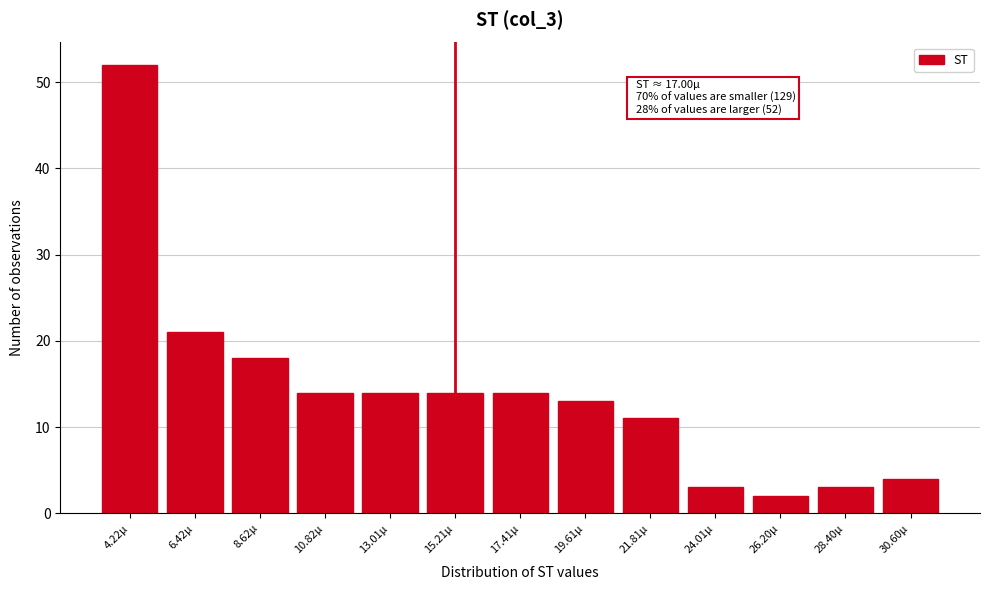

Reading left to right, transcribe all the data shown in this chart.

4.22µ=52	6.42µ=21	8.62µ=18	10.82µ=14	13.01µ=14	15.21µ=14	17.41µ=14	19.61µ=13	21.81µ=11	24.01µ=3	26.20µ=2	28.40µ=3	30.60µ=4